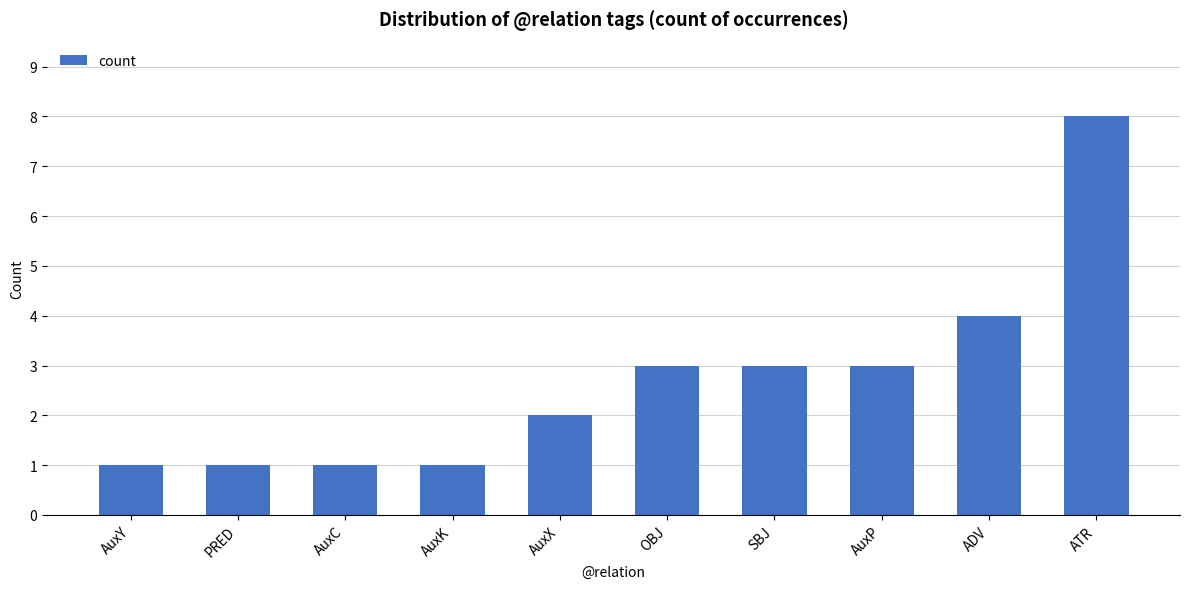

What is the maximum value shown in the chart?

8